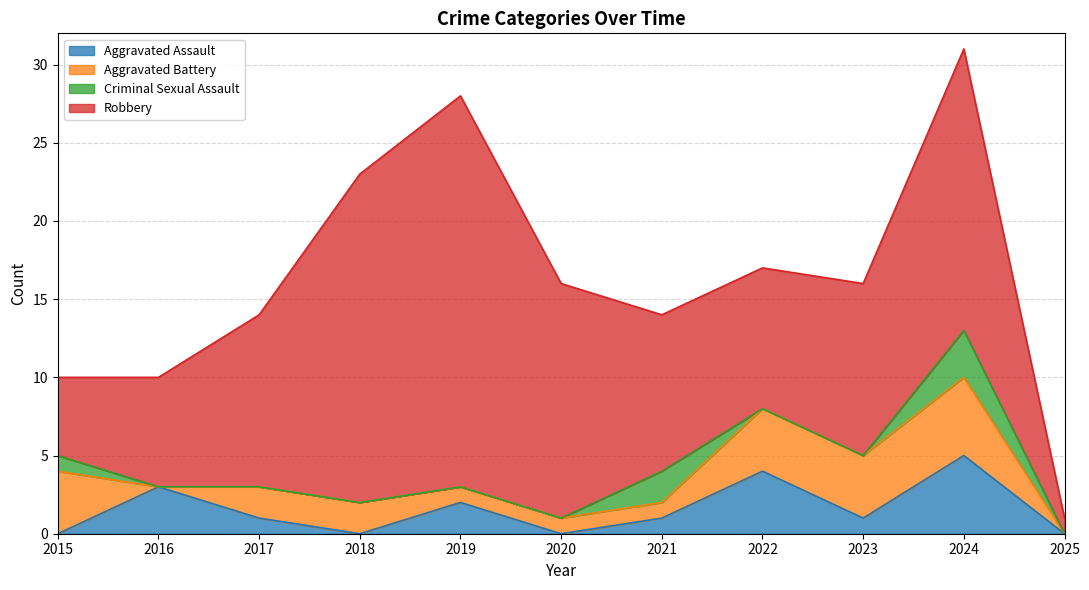

What is the highest value of the Aggravated Assault series?

5